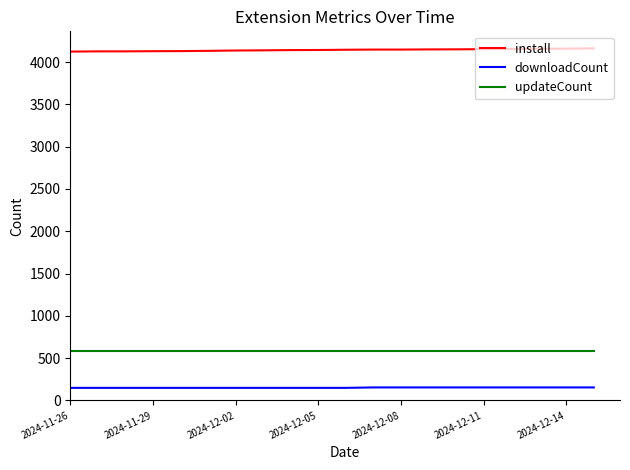

True or false: updateCount and downloadCount cross at least once.

False